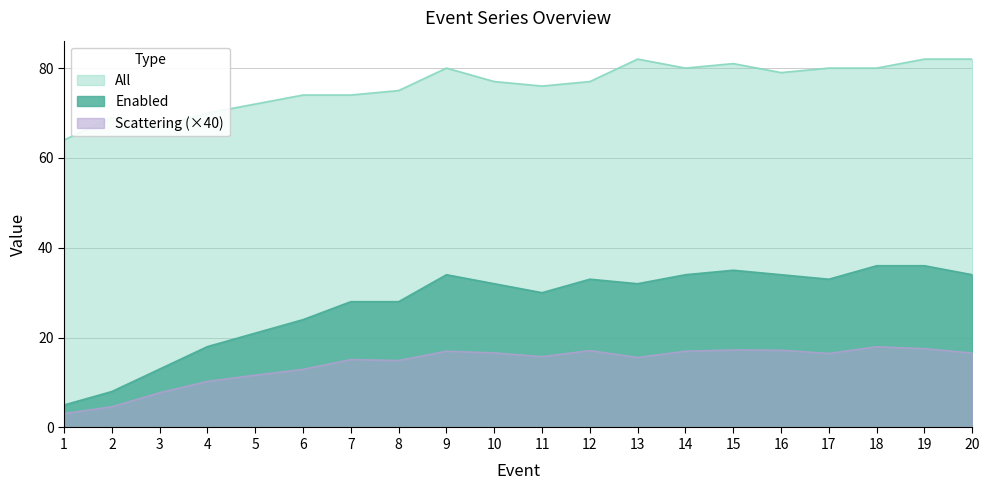

Read the Scattering value at 1.

3.1